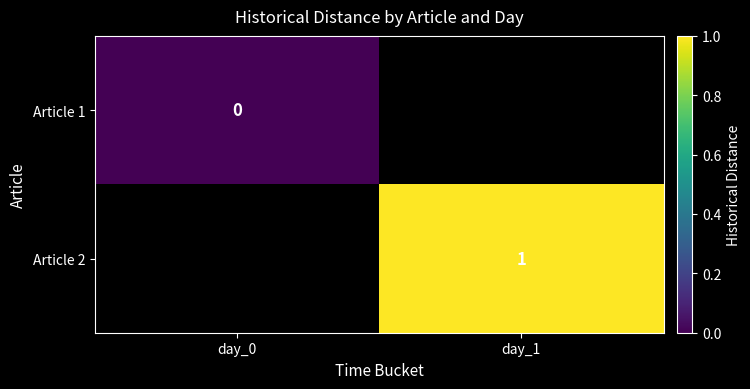

Is it true that Article 2 equals 1 at day_1?

True